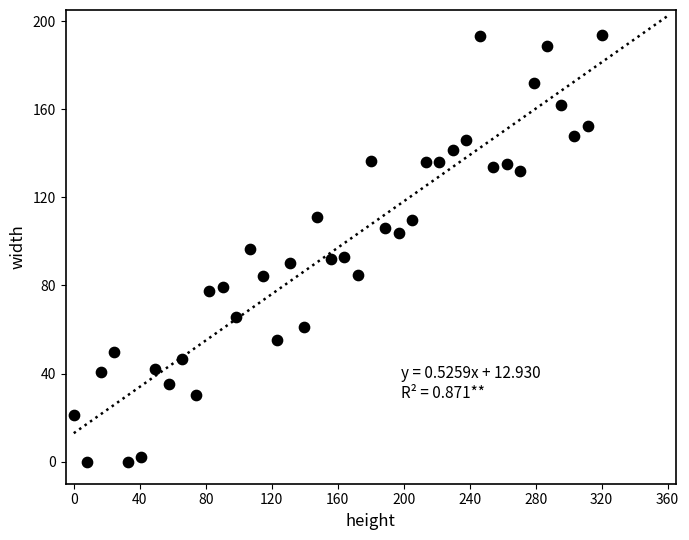

What is the range of X values (max minus min)?

320.0